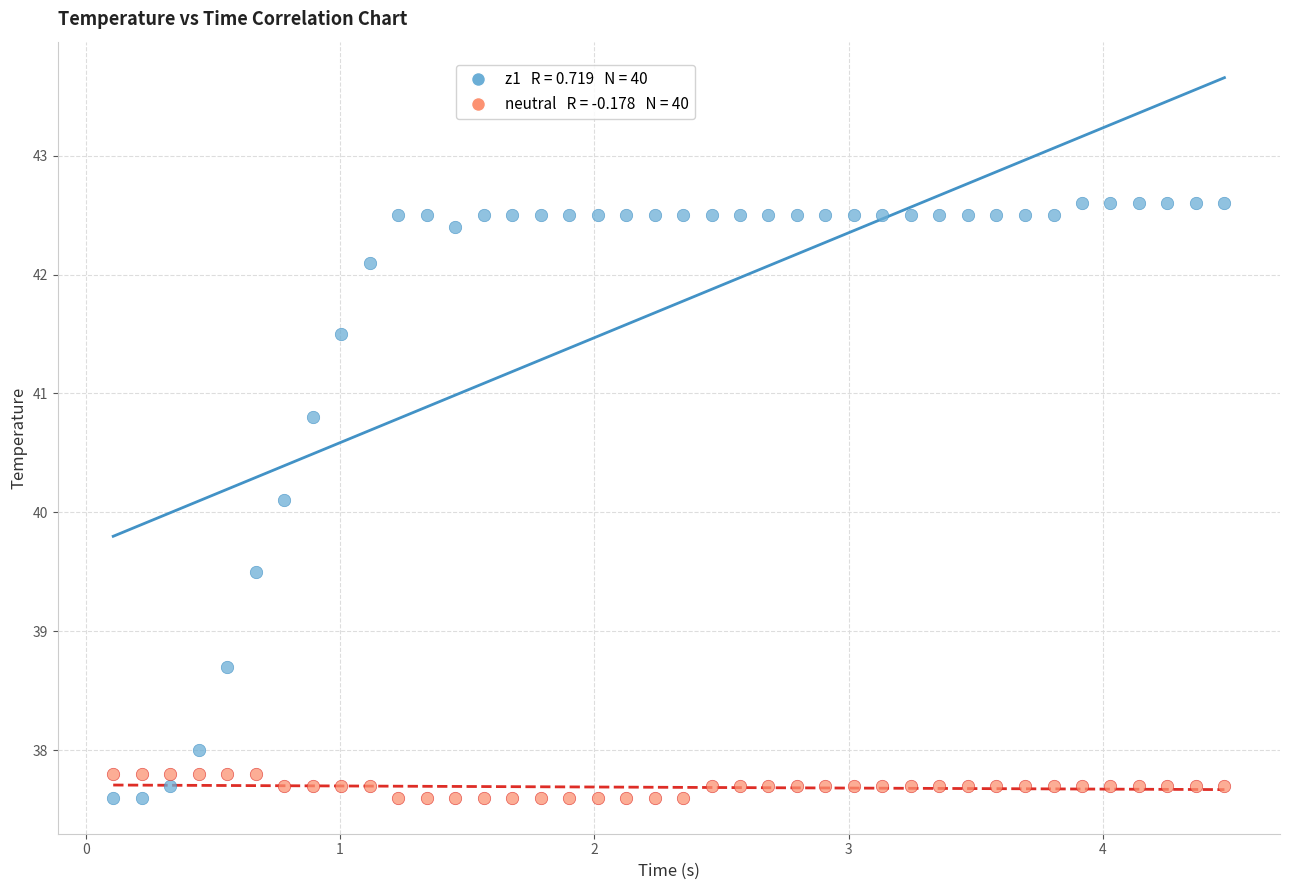

Across all data points, what is the range of X values (max minus min)?

4.4